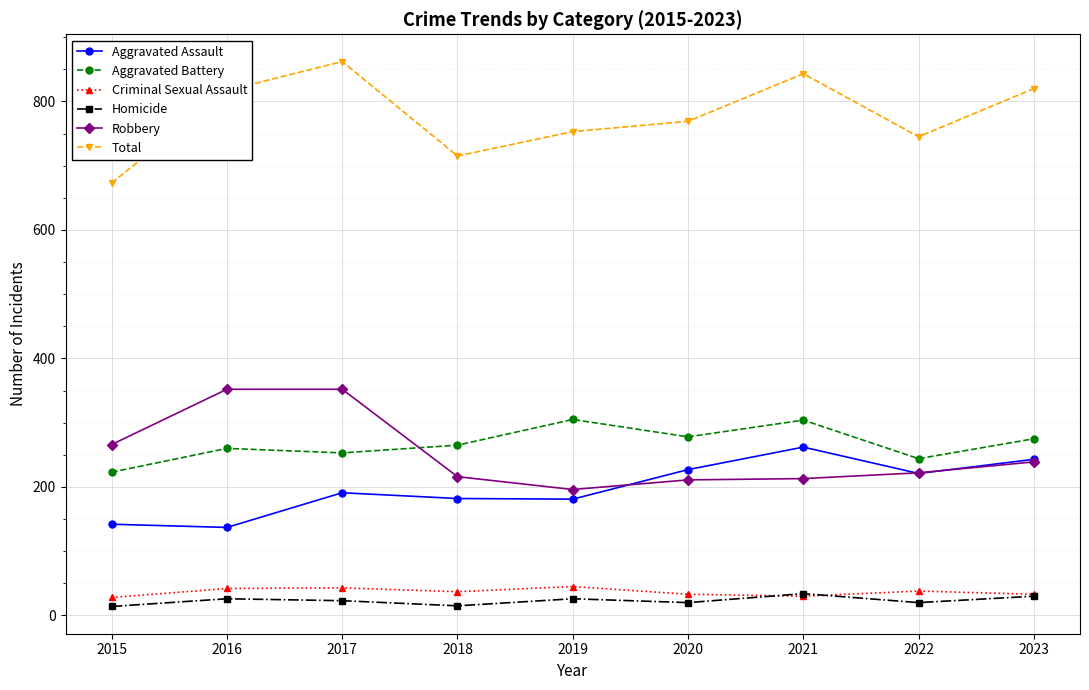

Is it true that Aggravated Assault equals 93 at 2023?

False